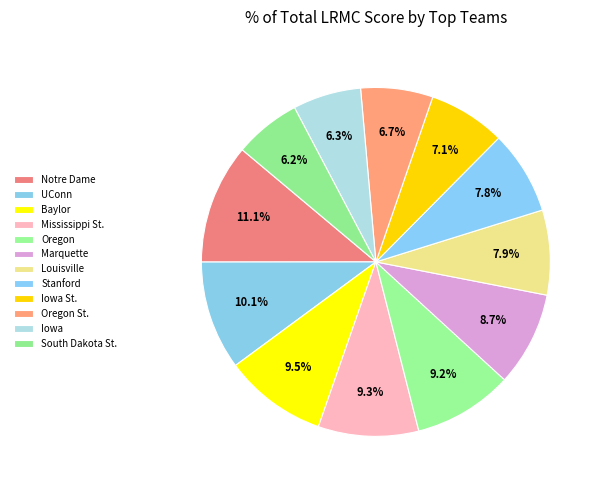

Count the number of slices in the pie.

12